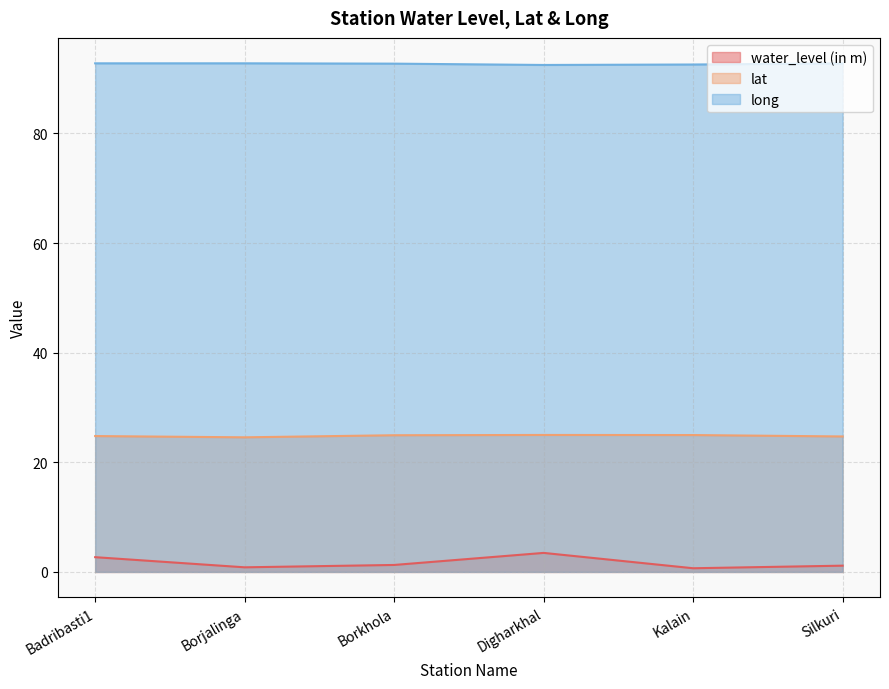

What is the difference between the water_level (in m) values at Silkuri and Kalain?

0.5